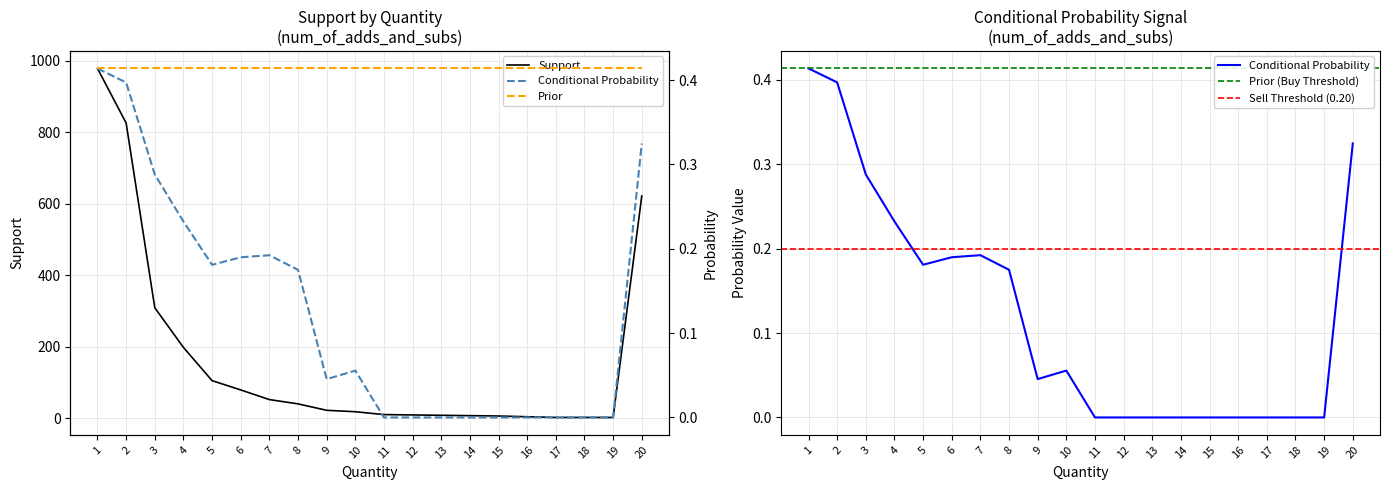

Reading right to left, transcribe all the data shown in this chart.

Conditional Probability: 20=0.3	19=0.0	18=0.0	17=0.0	16=0.0	15=0.0	14=0.0	13=0.0	12=0.0	11=0.0	10=0.1	9=0.0	8=0.2	7=0.2	6=0.2	5=0.2	4=0.2	3=0.3	2=0.4	1=0.4
Support: 20=622.0	19=2.0	18=2.0	17=2.0	16=4.0	15=6.0	14=7.0	13=8.0	12=9.0	11=10.0	10=18.0	9=22.0	8=40.0	7=52.0	6=79.0	5=105.0	4=198.0	3=309.0	2=826.0	1=979.0